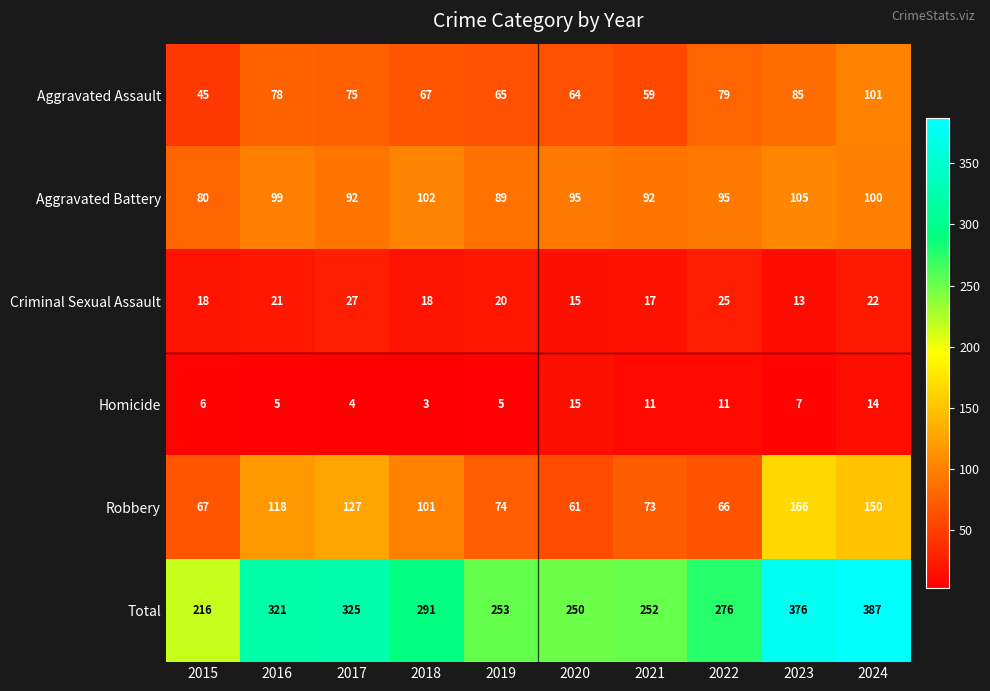

At how many categories does at least one series exceed 267?

6